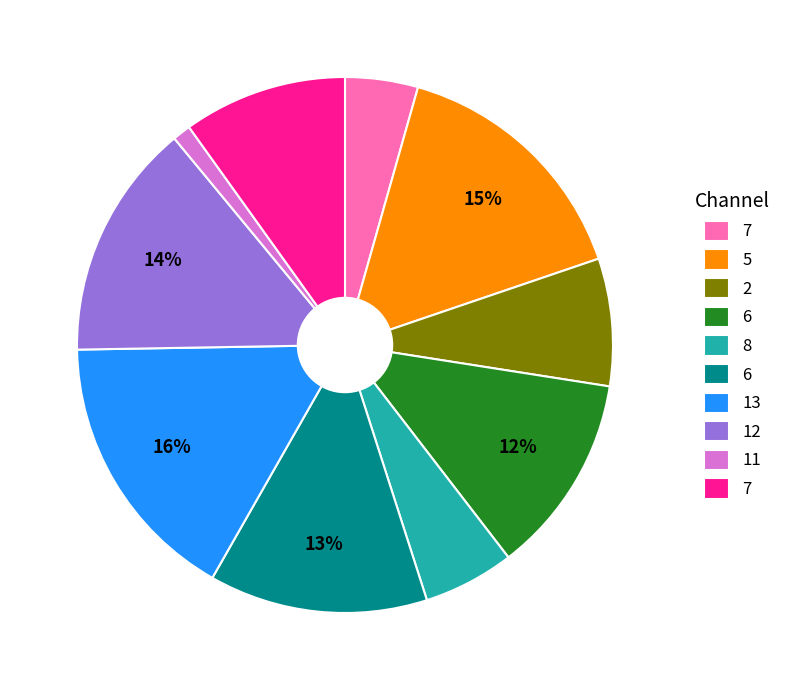

Is there a majority slice in this chart?

No